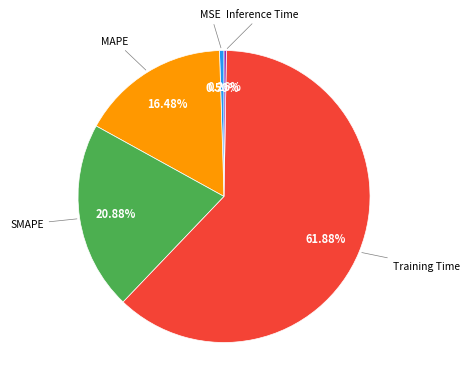

Is there a majority slice in this chart?

Yes